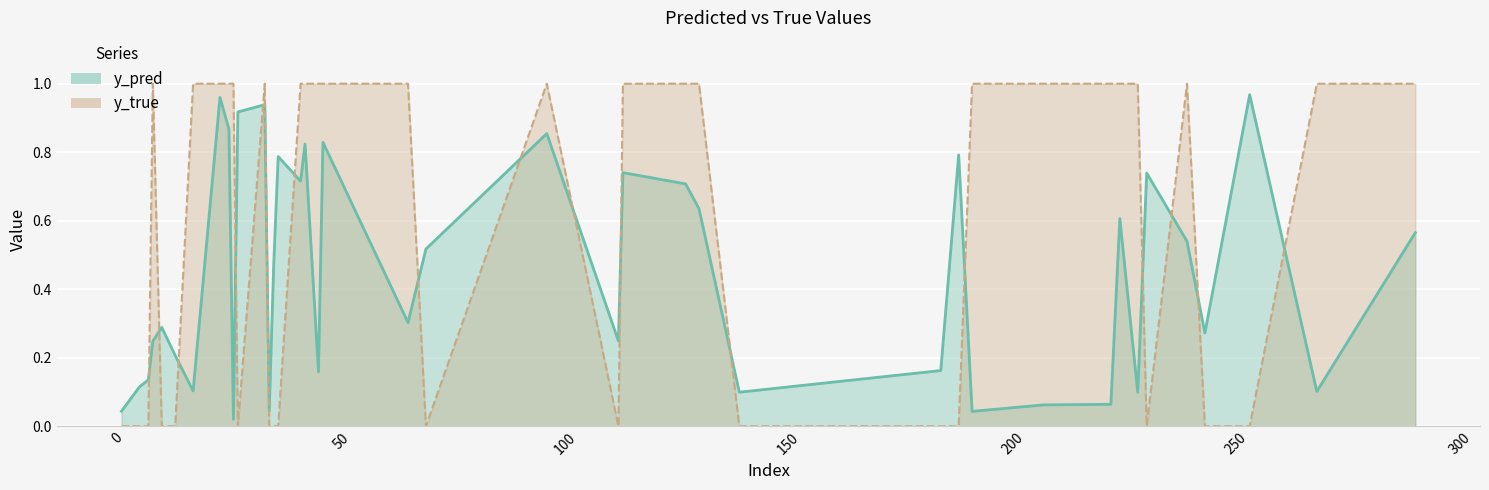

What are all the series names shown in the legend?

y_pred, y_true